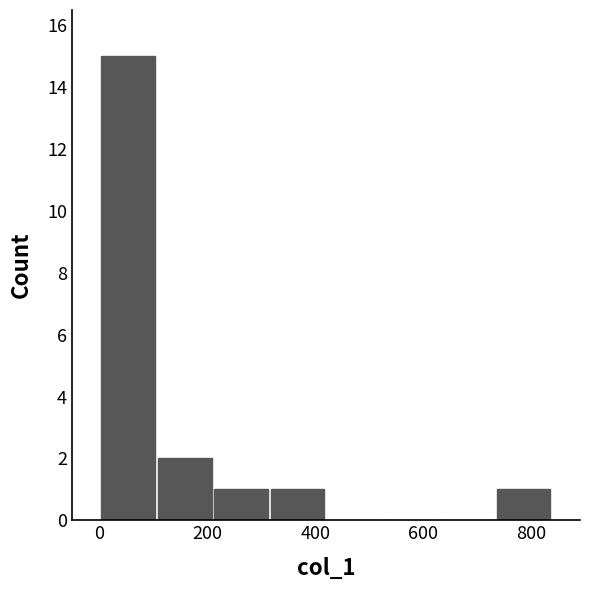

Which range on the x-axis has the tallest bar?

0 to 100